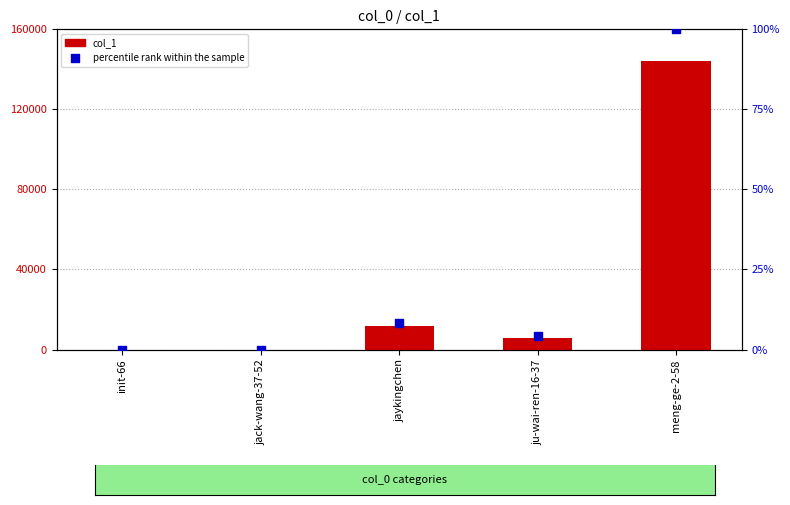

Which series reaches the maximum Y coordinate?

col_1